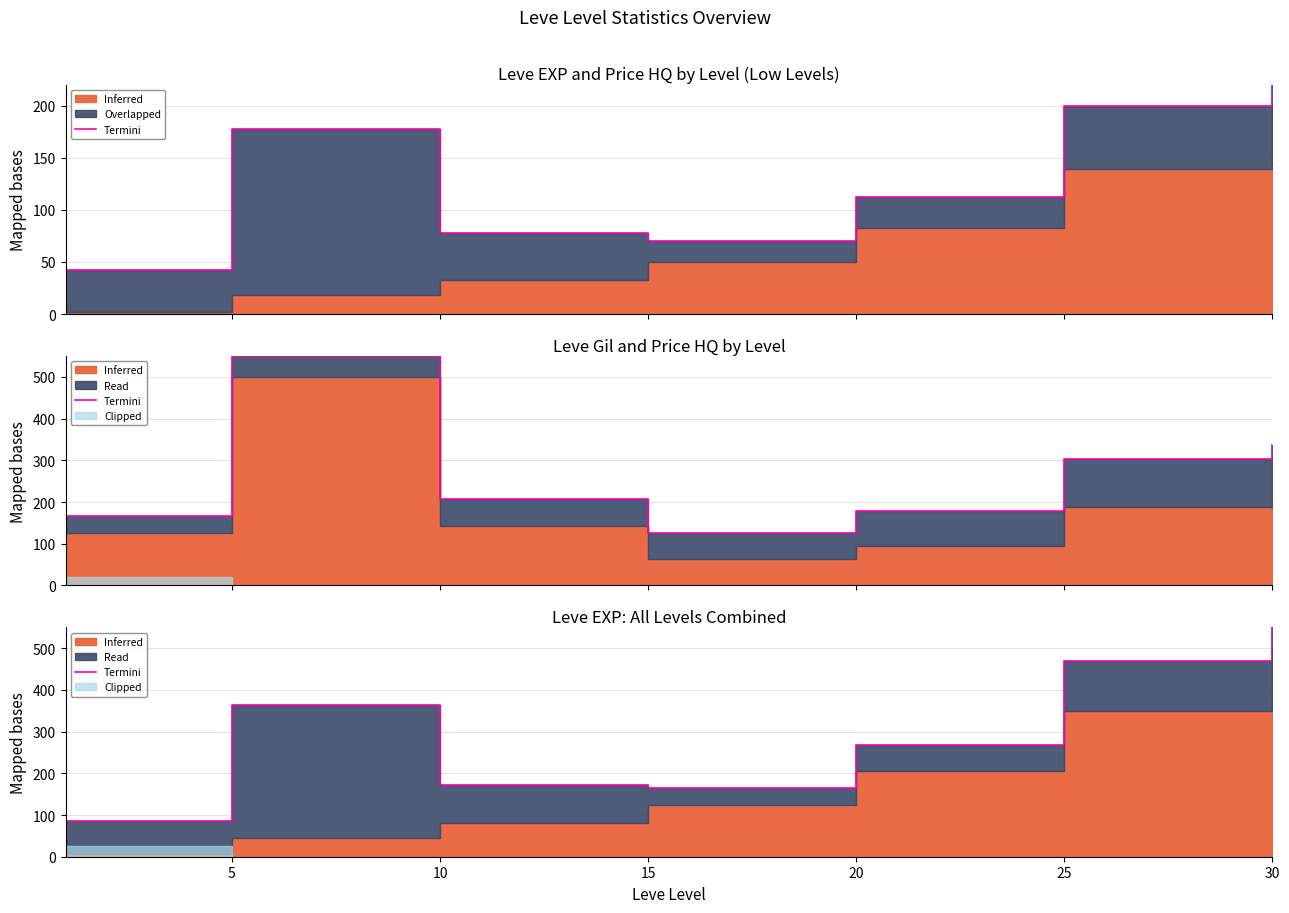

What is the difference between the maximum and minimum values?

533.4